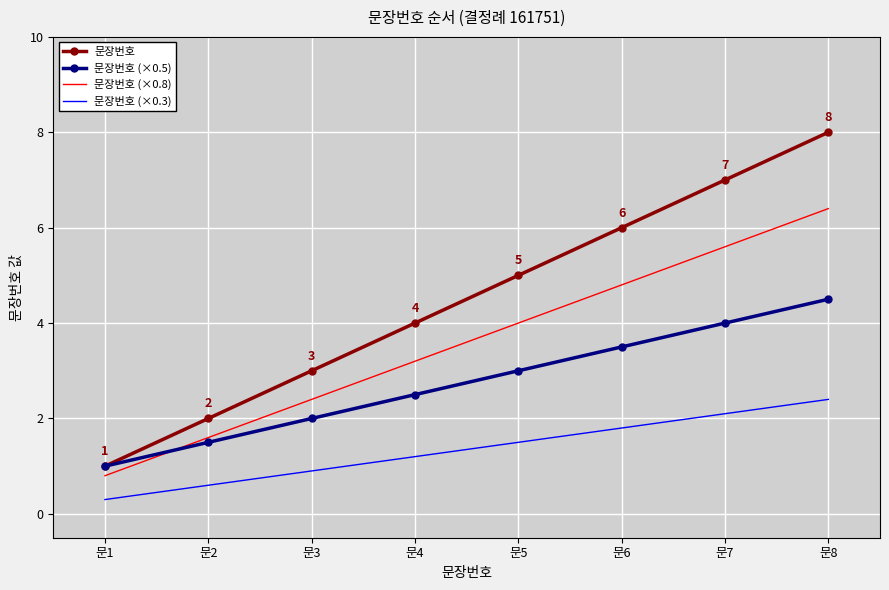

True or false: 문장번호 (×0.5) and 문장번호 (×0.8) cross at least once.

True